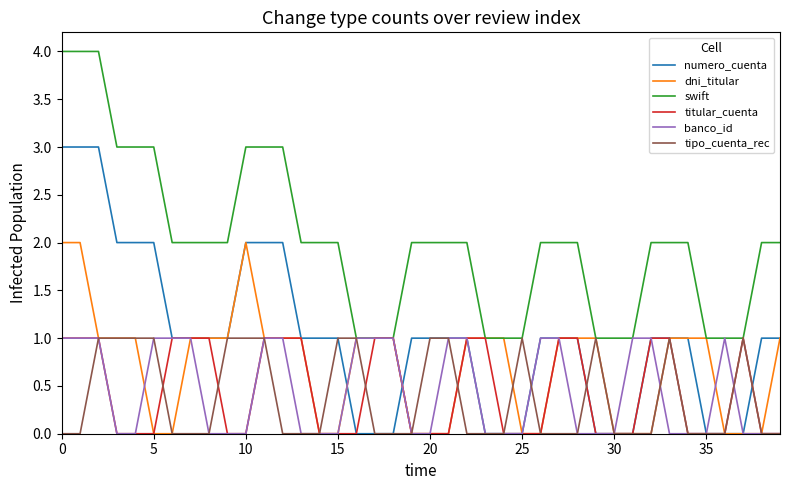

What are all the series names shown in the legend?

numero_cuenta, dni_titular, swift, titular_cuenta, banco_id, tipo_cuenta_rec